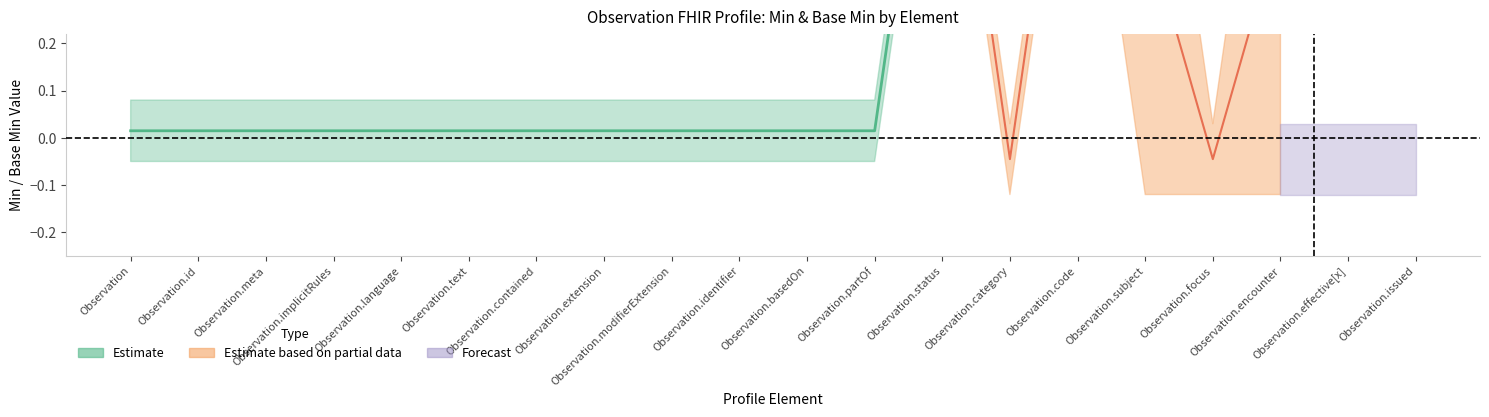

True or false: Forecast and Estimate based on partial data cross at least once.

False